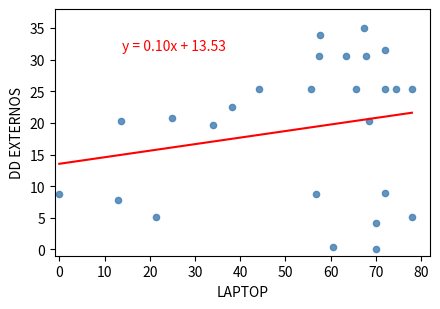

What Y value in the scatter plot is closest to 17?

19.6